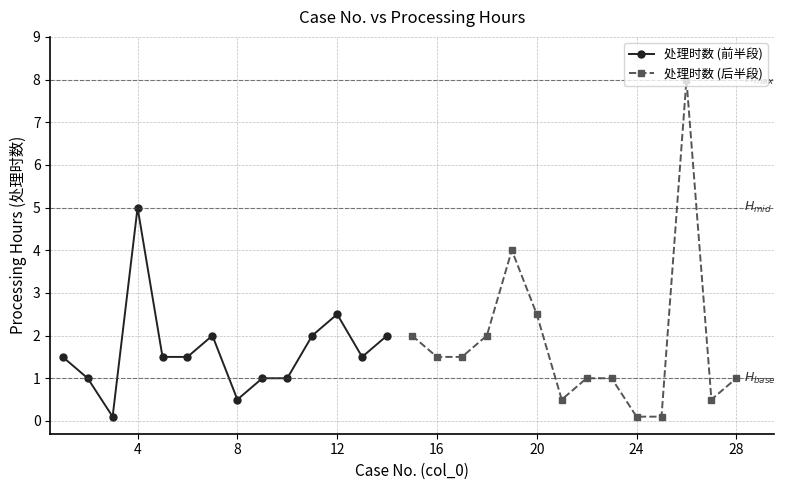

What is the maximum value for 处理时数 (前半段)?

5.0